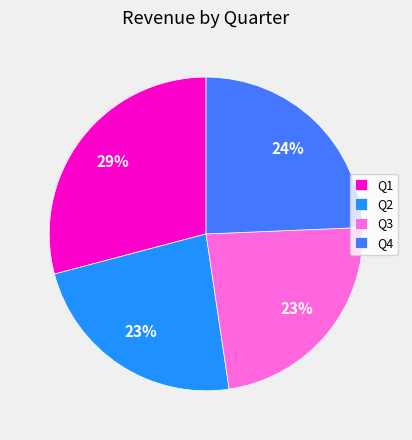

Count the number of slices in the pie.

4